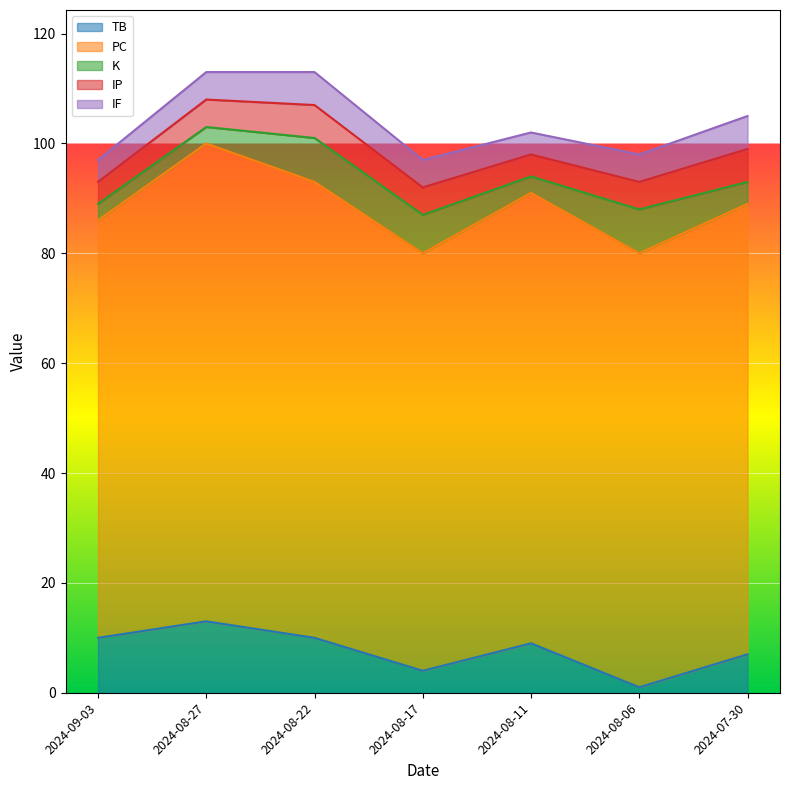

What is the difference between the second highest and minimum values in the K series?

5